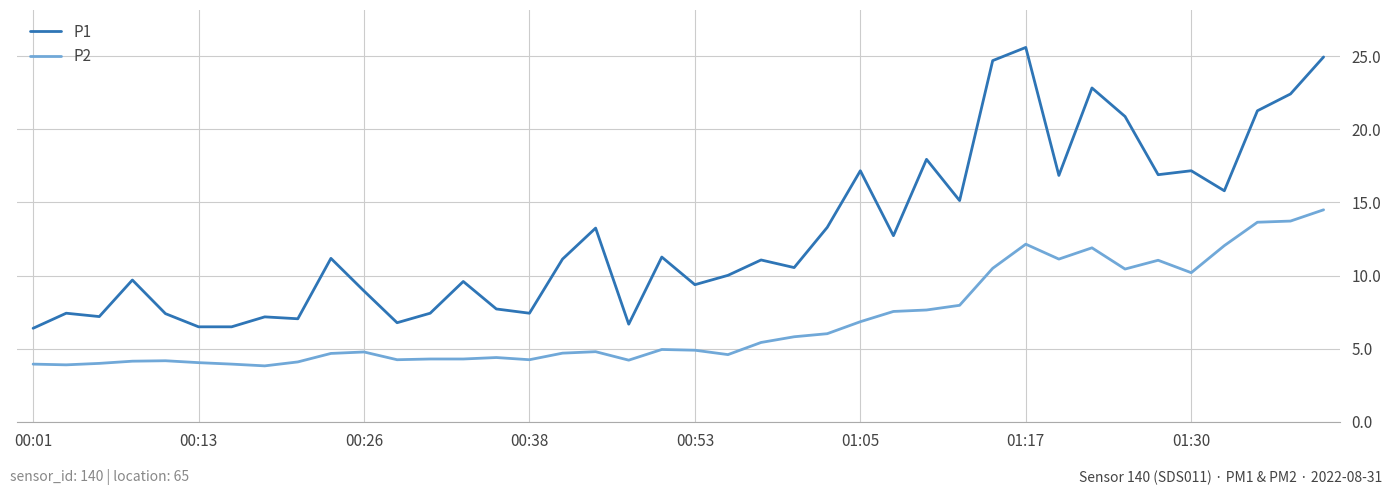

Which series has the largest total across all categories?

P1